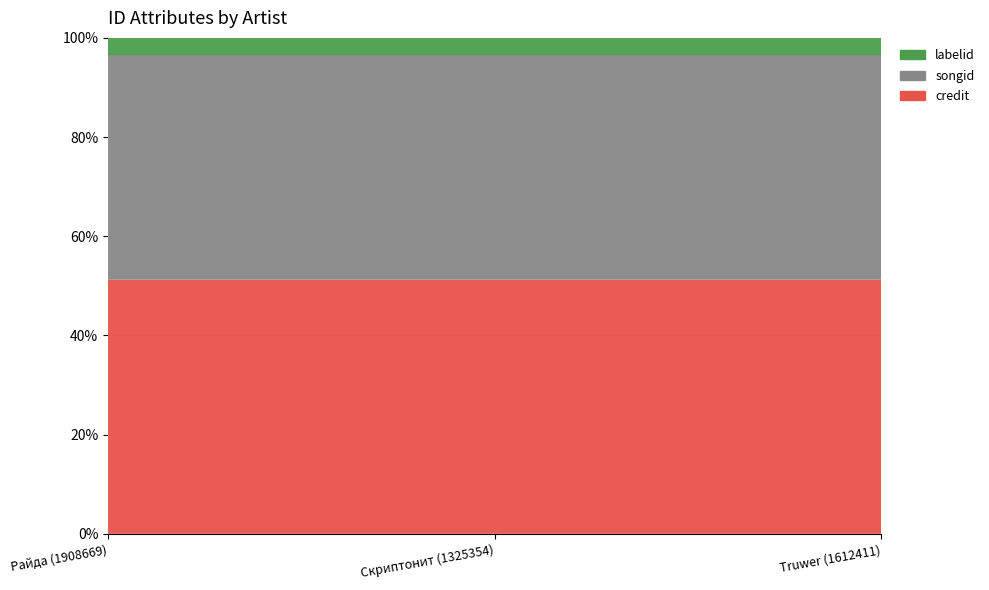

Reading right to left, transcribe all the data shown in this chart.

credit: Truwer (1612411)=2579032	Скриптонит (1325354)=2579032	Райда (1908669)=2579014
songid: Truwer (1612411)=2285672	Скриптонит (1325354)=2285672	Райда (1908669)=2285670
labelid: Truwer (1612411)=168682	Скриптонит (1325354)=168682	Райда (1908669)=168682